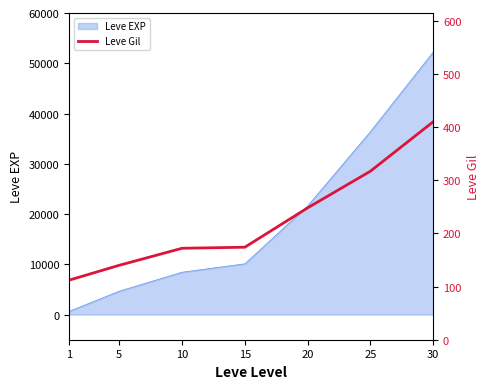

Which has a higher value, 5 or 1?

5